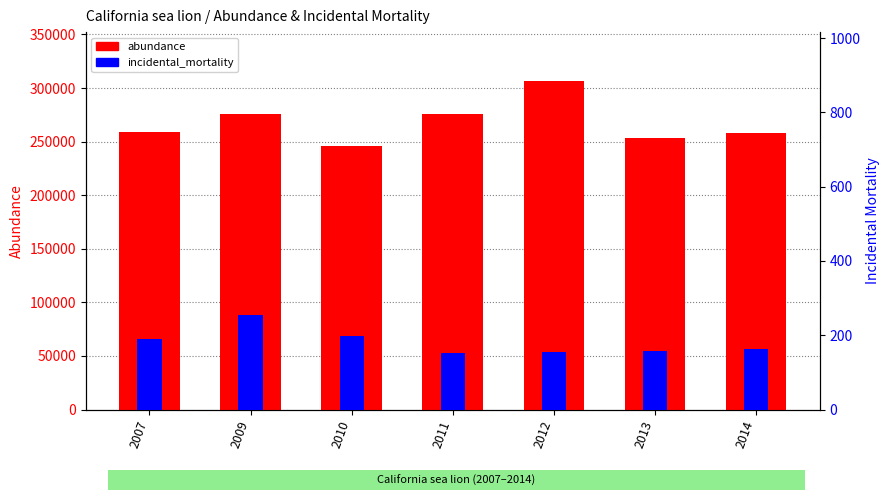

What are all the series names shown in the legend?

abundance, incidental_mortality